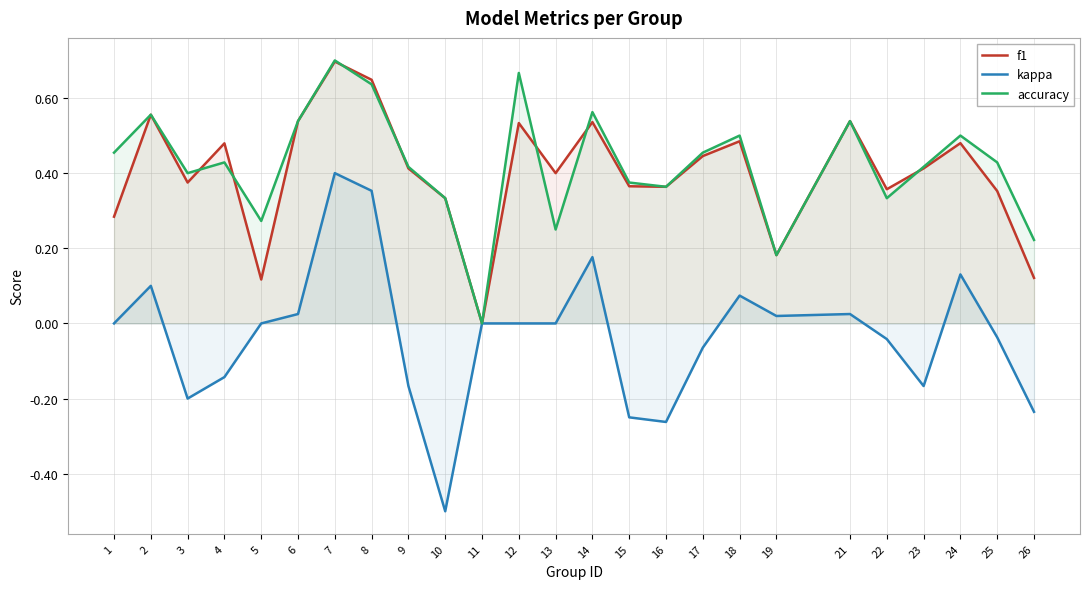

At which label does f1 reach its peak?

7